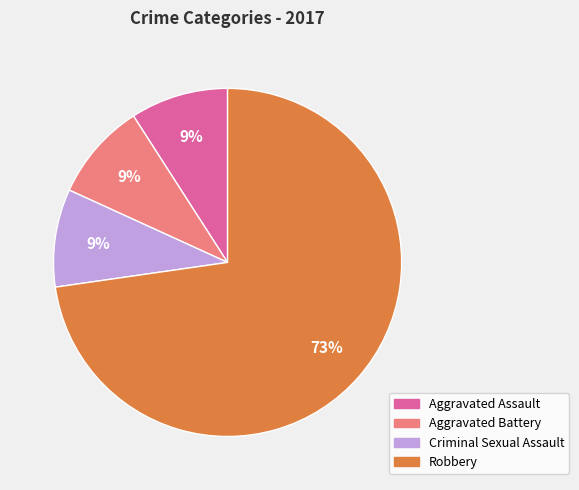

Is it true that Robbery is 73% of the pie?

True